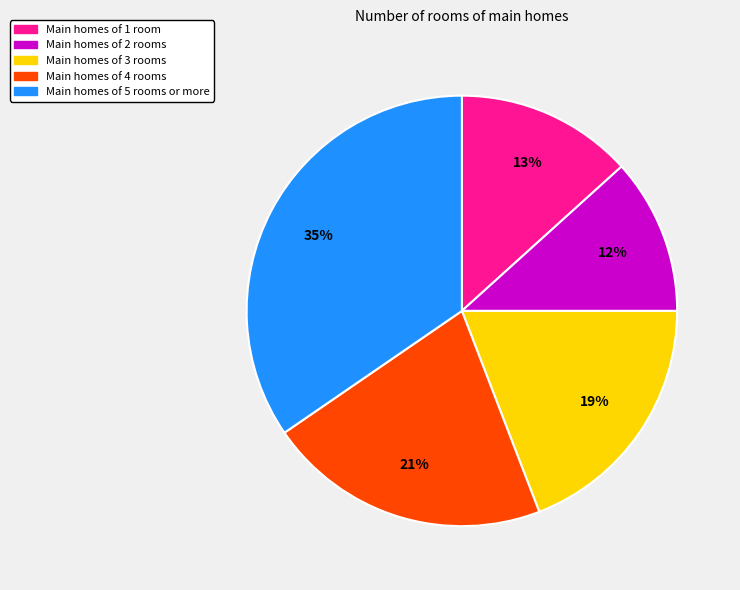

Is there a majority slice in this chart?

No